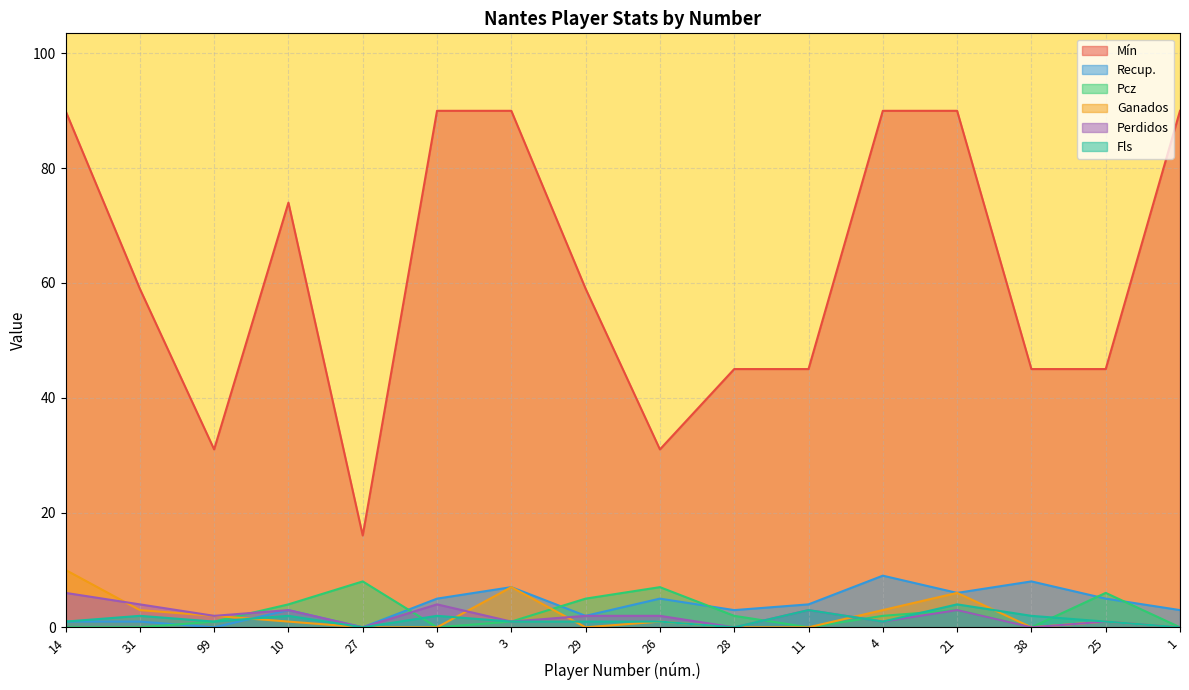

What is the label of the 13th point from the right?

10